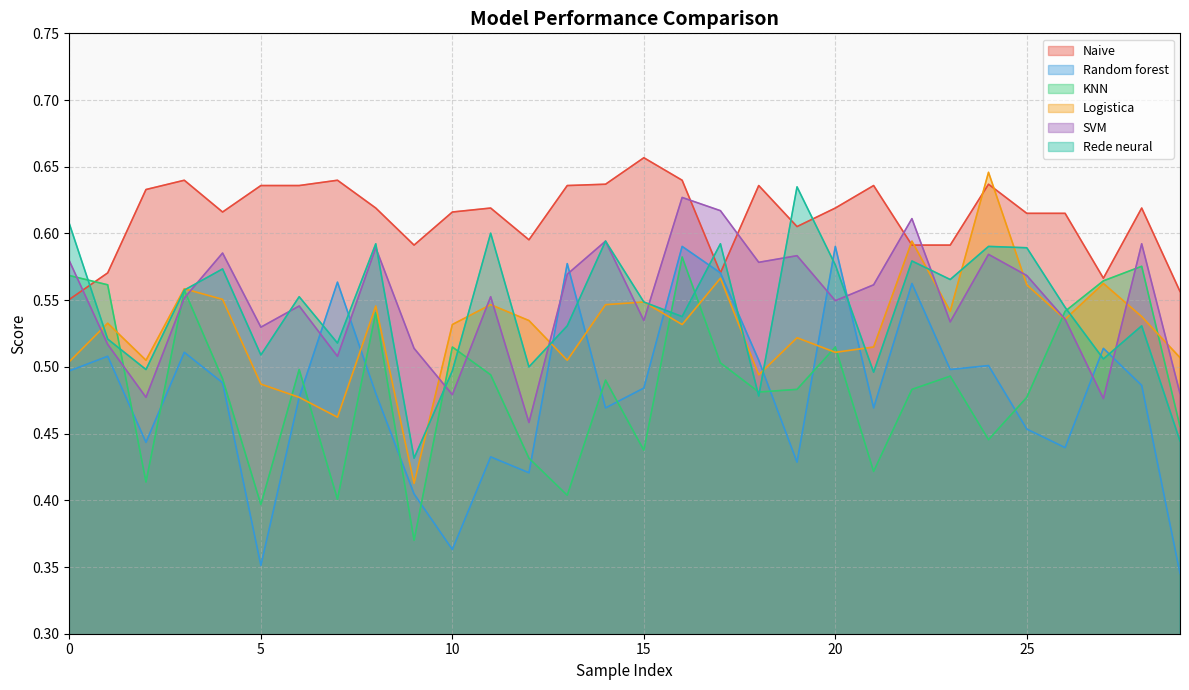

What is the difference between the second highest and minimum values in the SVM series?

0.2